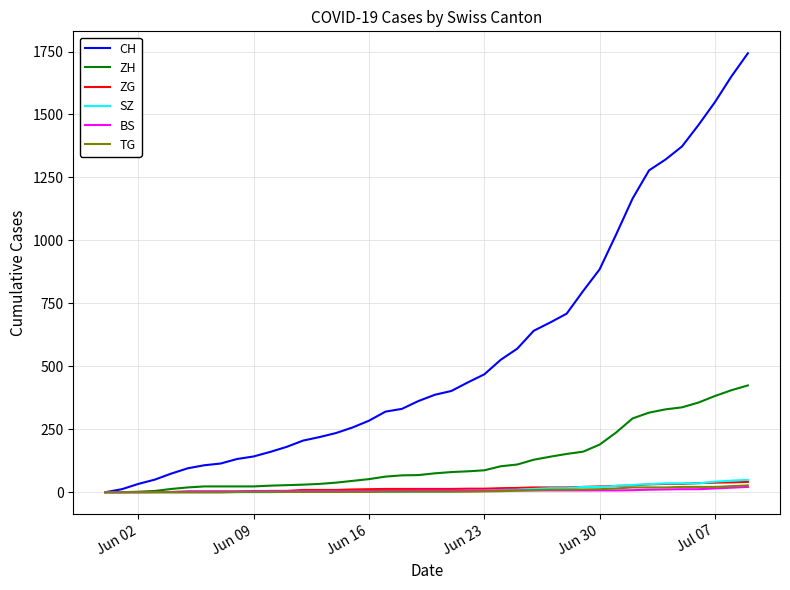

Count the number of data series in this chart.

6